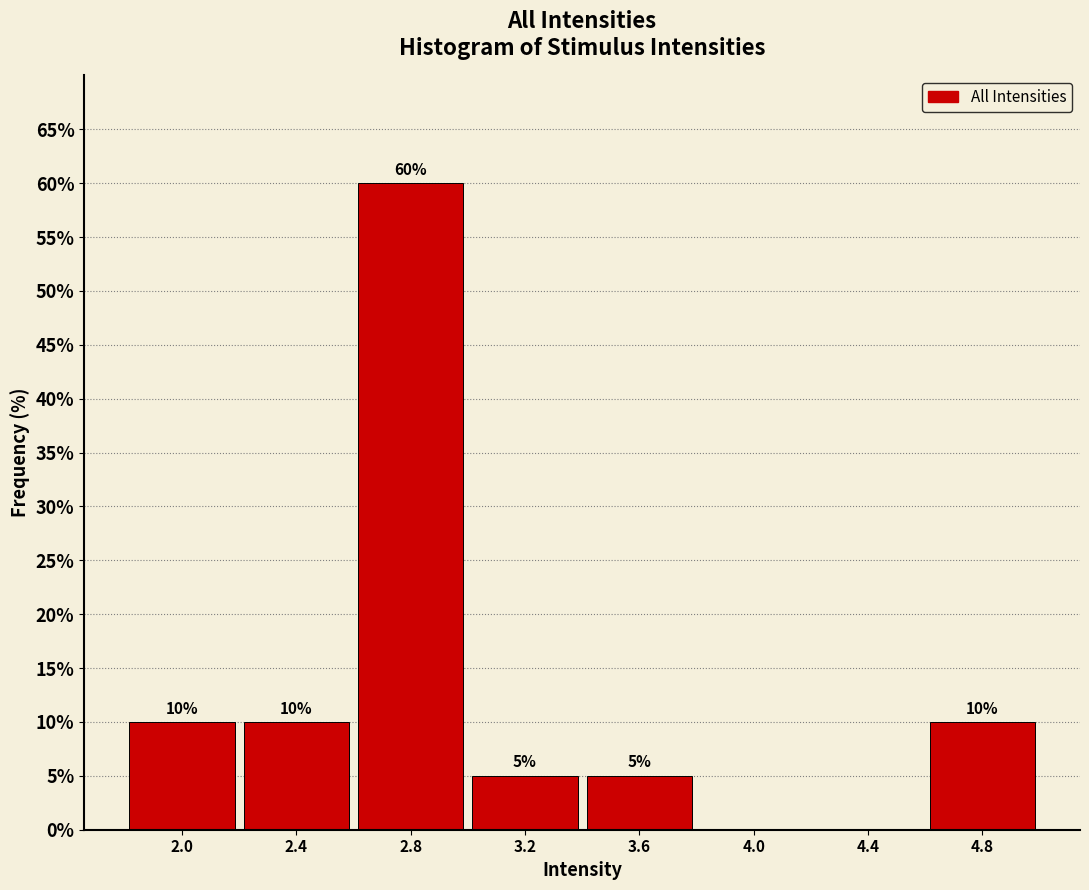

Over which range of the x-axis is the bar tallest?

2.6 to 3.0